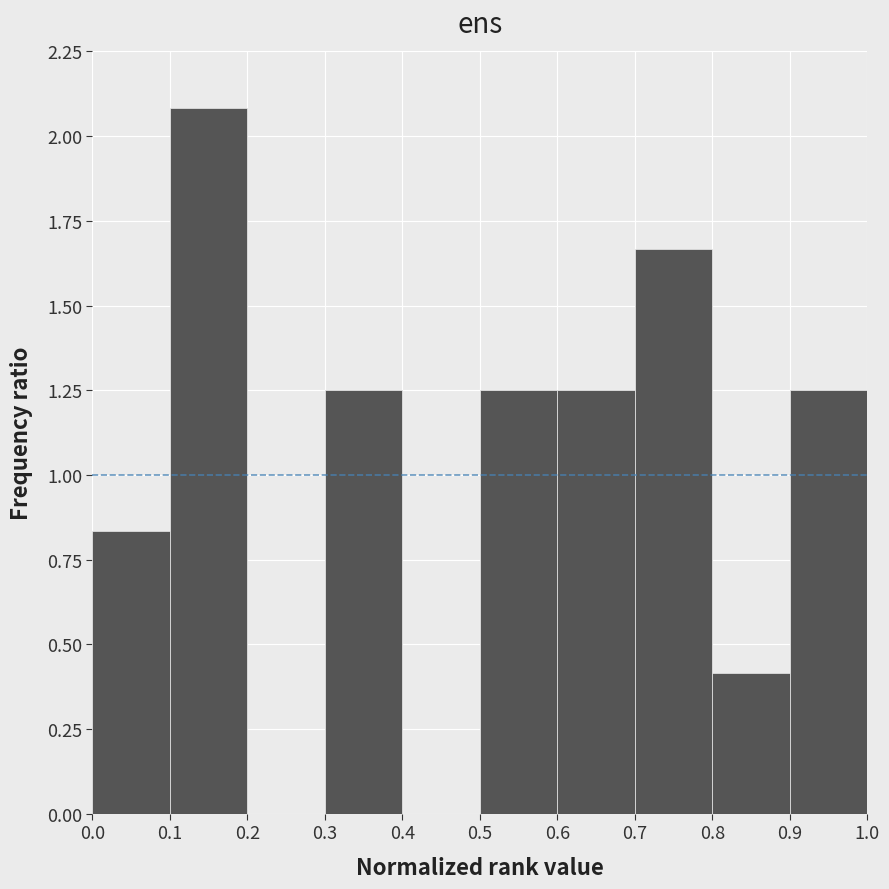

Reading left to right, list every bar in this chart as the range it spans on the x-axis followed by its height. The values are not printed on the chart, so give them approximately, as read against the axis.

0.0 to 0.1: 0.85
0.1 to 0.2: 2.10
0.2 to 0.3: 0
0.3 to 0.4: 1.25
0.4 to 0.5: 0
0.5 to 0.6: 1.25
0.6 to 0.7: 1.25
0.7 to 0.8: 1.65
0.8 to 0.9: 0.40
0.9 to 1.0: 1.25